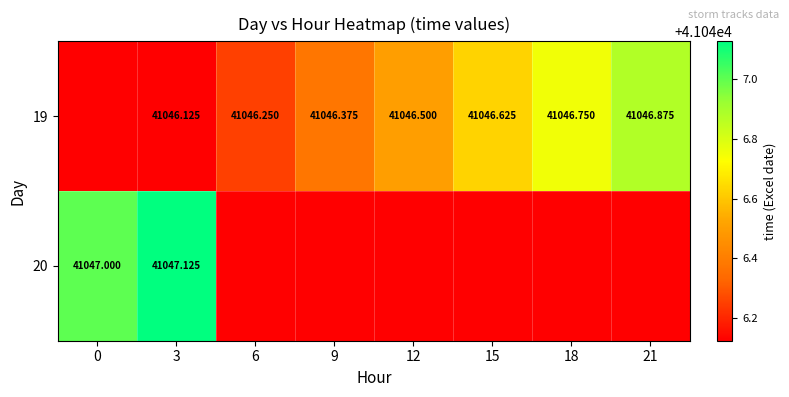

At which category is the sum across all series the highest?

3